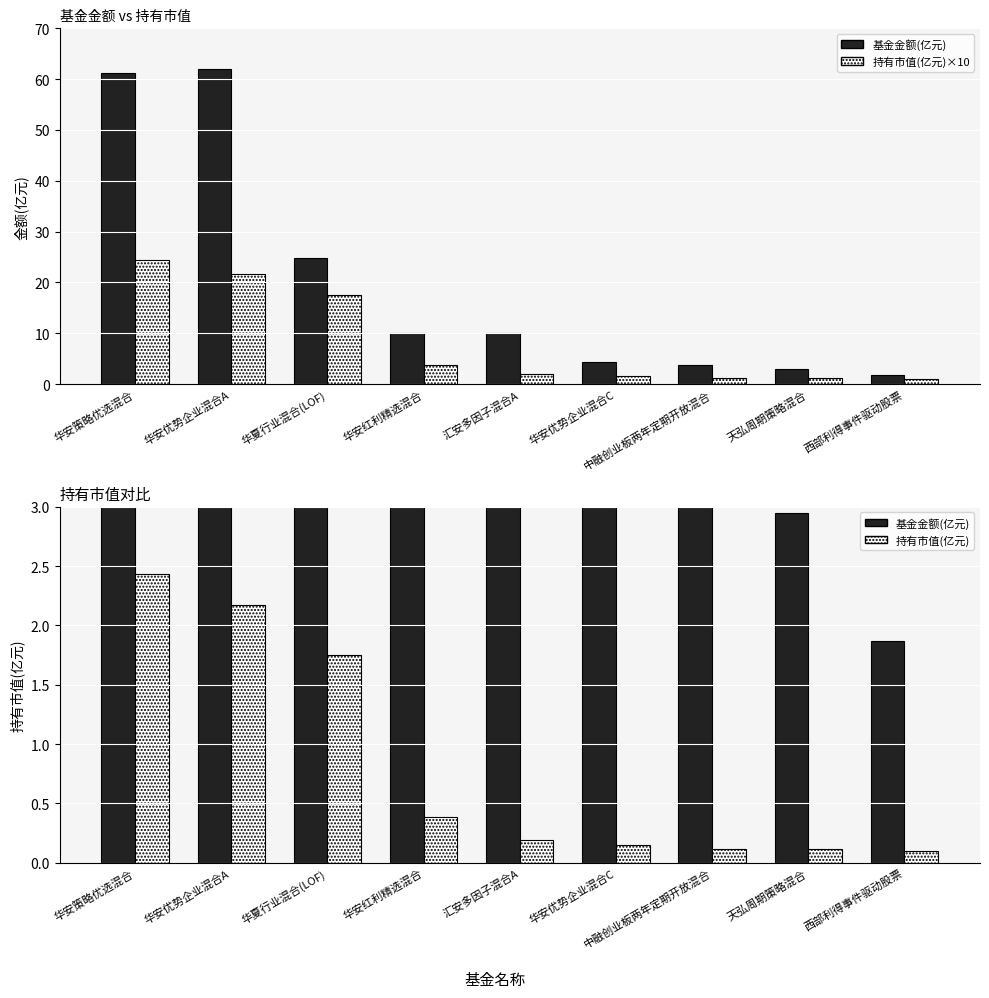

True or false: 基金金额(亿元) has a value of 3.0 at 天弘周期策略混合.

True